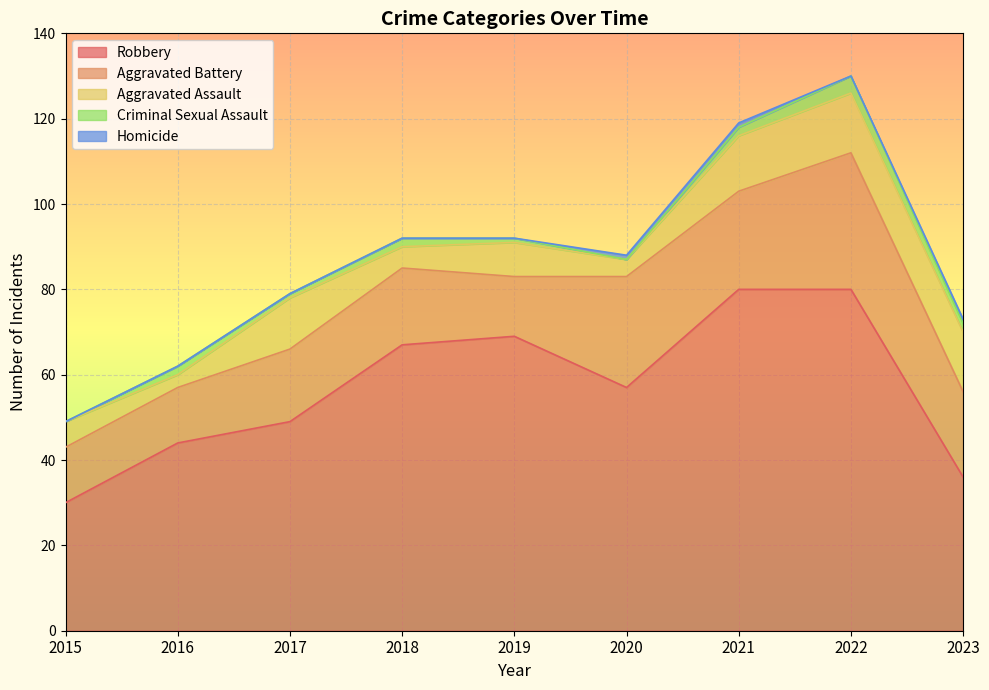

Where is the first local maximum for Aggravated Battery?

2018